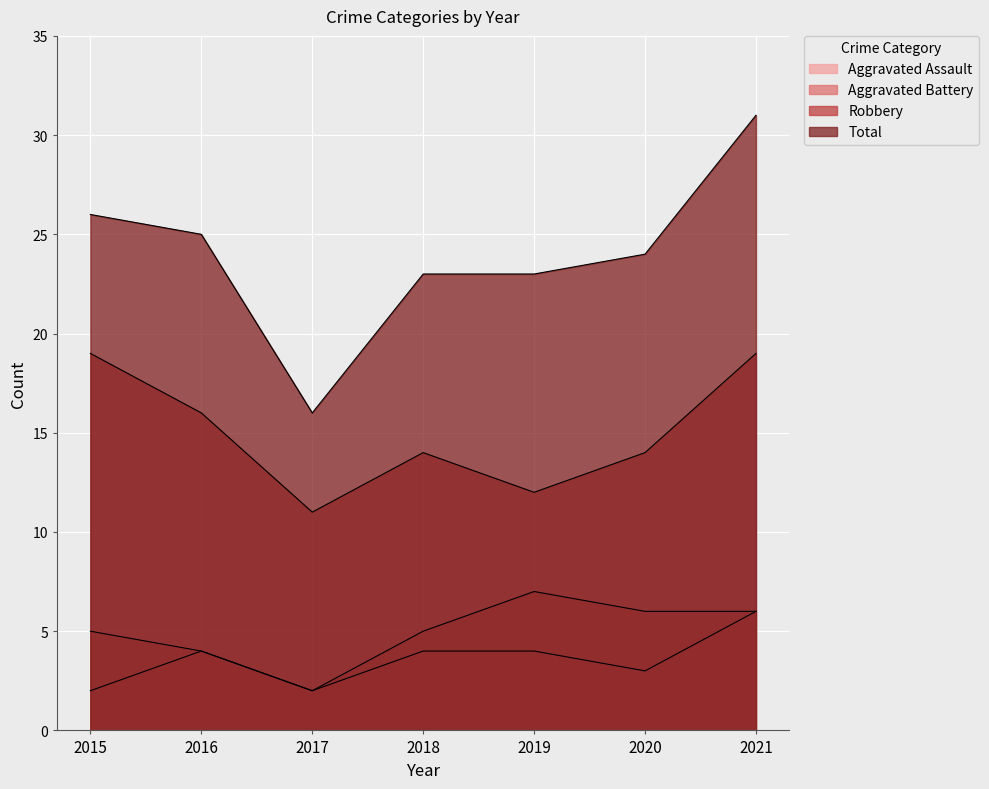

Rank the categories by Aggravated Battery value from lowest to highest.

2017, 2016, 2015, 2018, 2020, 2021, 2019